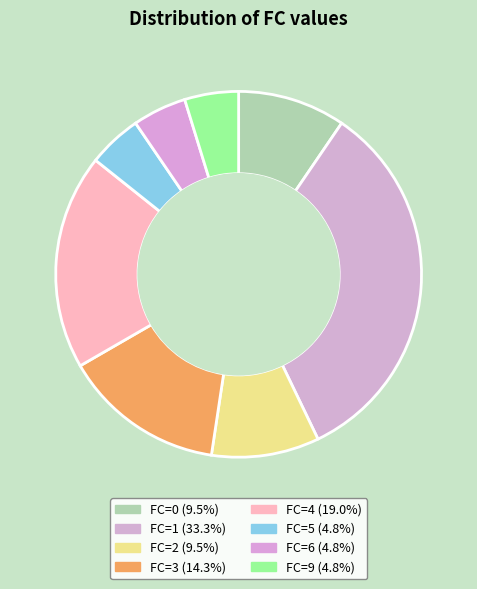

Count the number of slices in the pie.

8